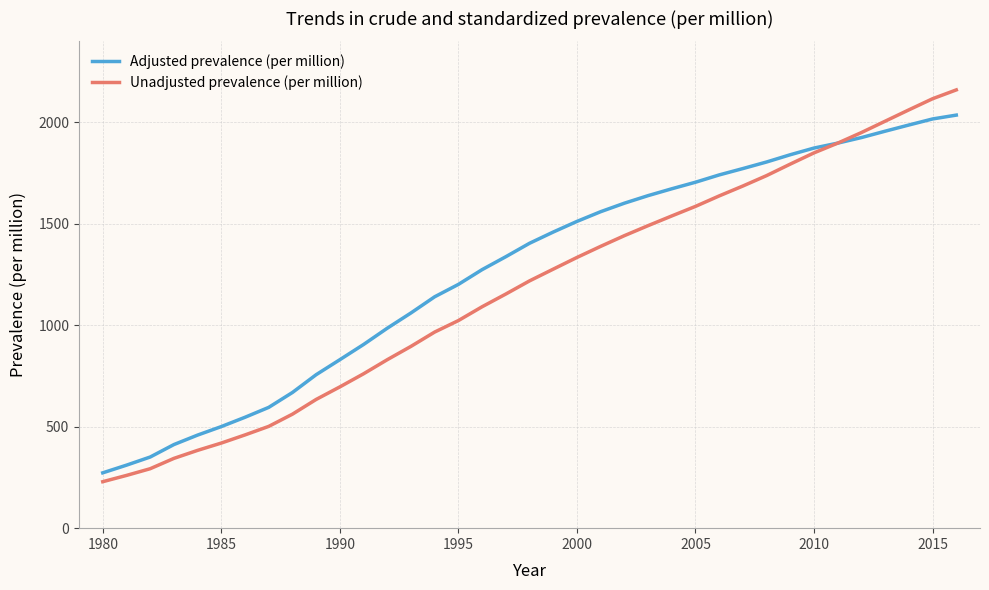

Rank the series by their maximum value, from highest to lowest.

Unadjusted prevalence (per million), Adjusted prevalence (per million)